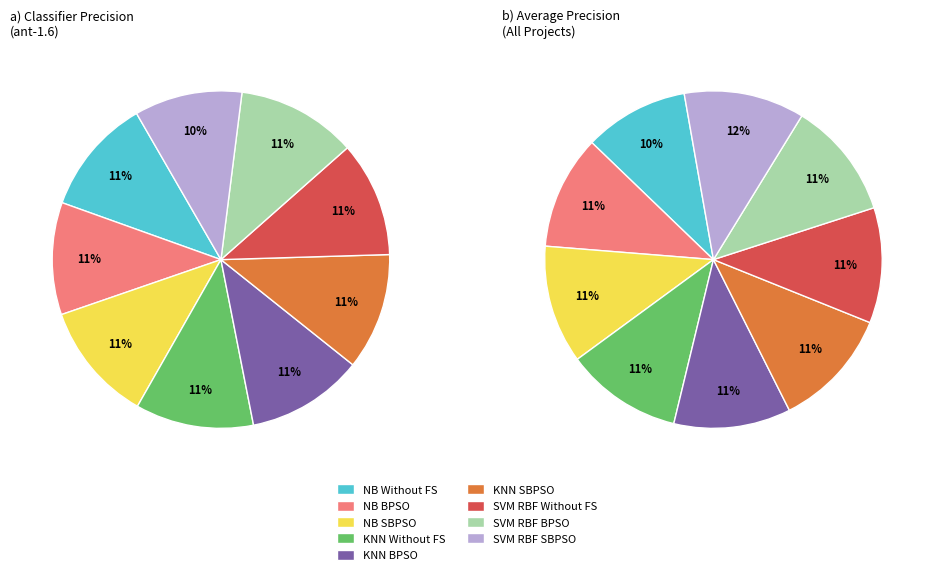

Which category has the smallest portion of the pie?

SVM RBF SBPSO